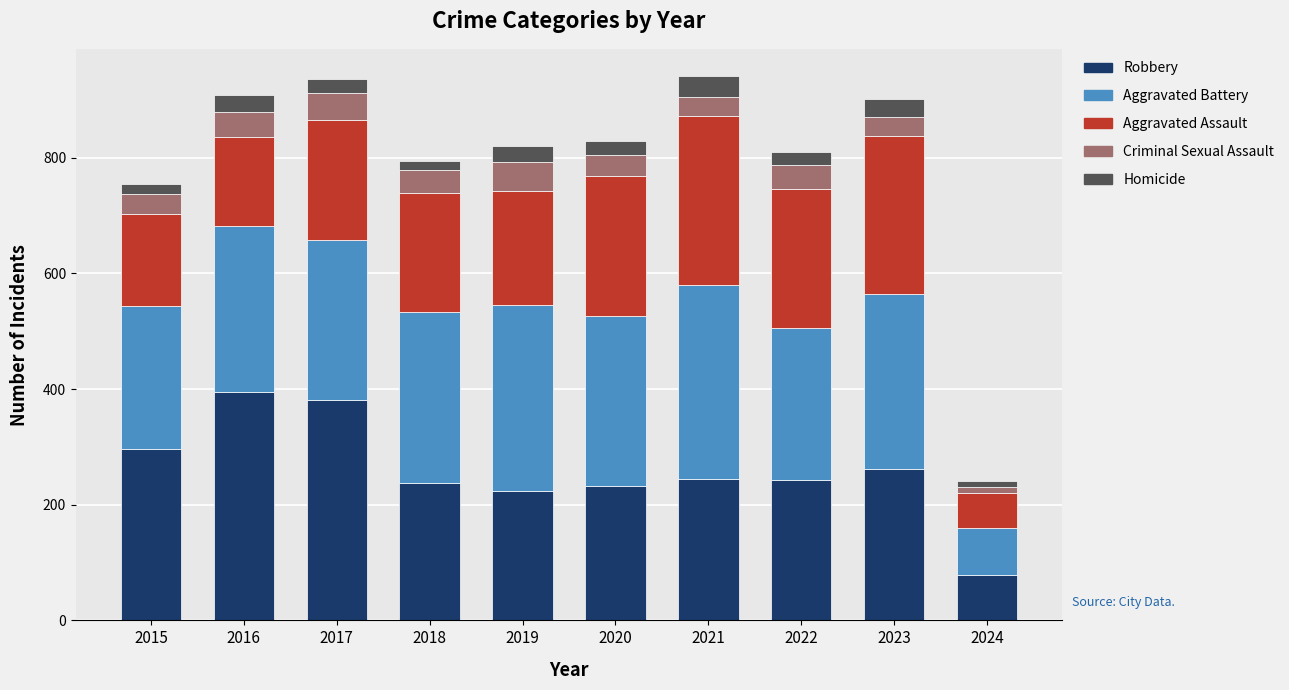

What is the lowest value of the Robbery series?

78